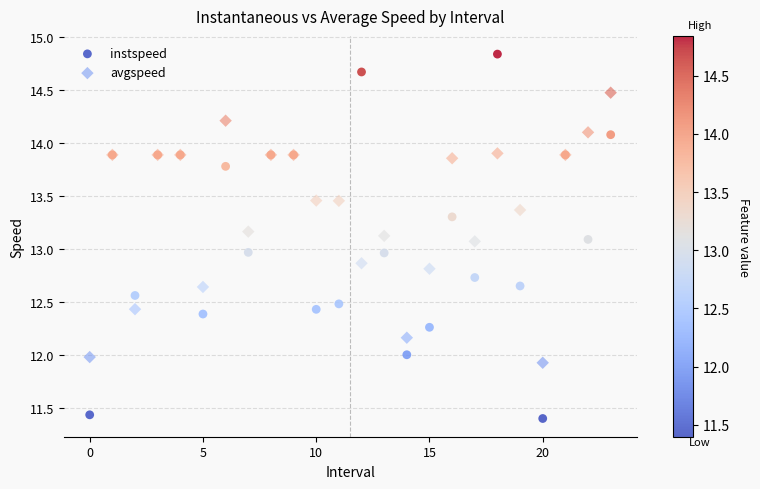

Which series reaches the minimum Y coordinate?

instspeed